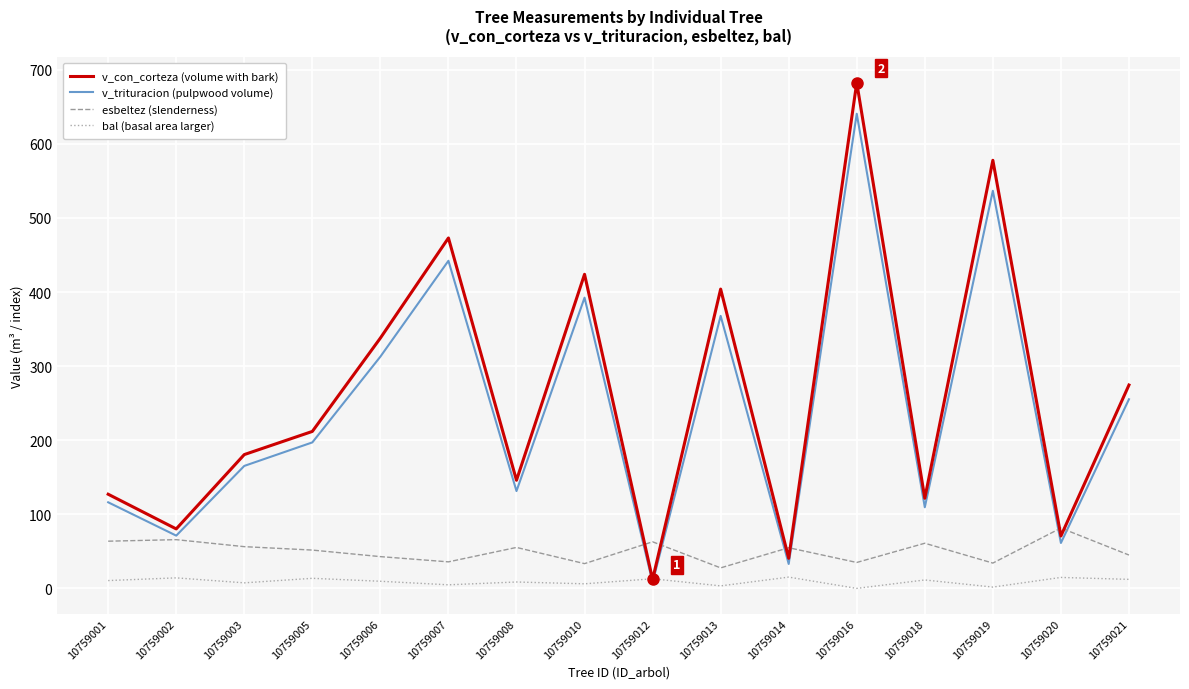

Is the value of v_trituracion (pulpwood volume) at 10759008 greater than the value of bal (basal area larger) at 10759012?

Yes